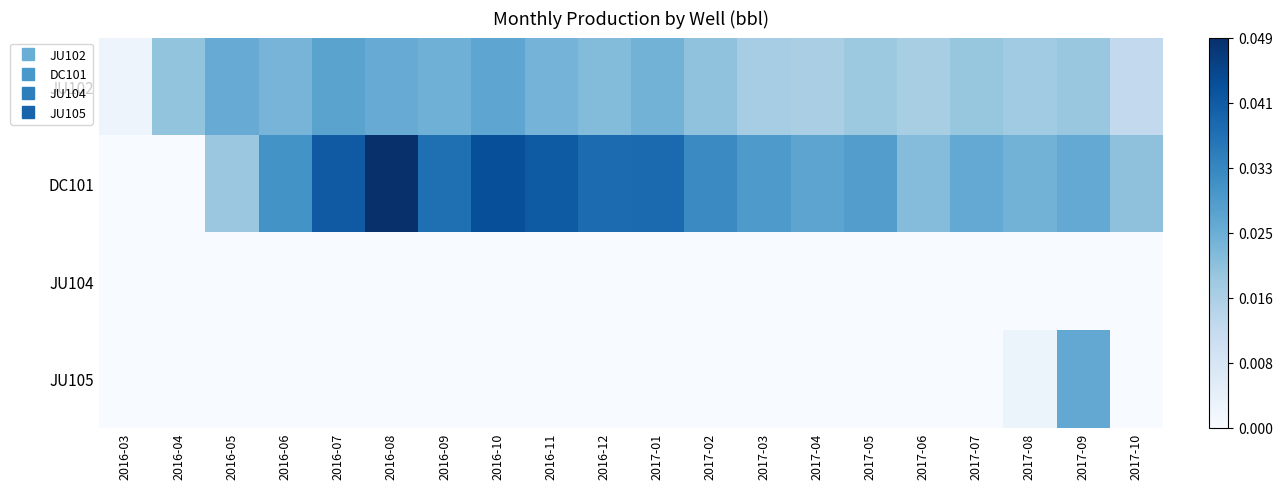

Which has a higher value, 2017-10 or 2017-07?

2017-07